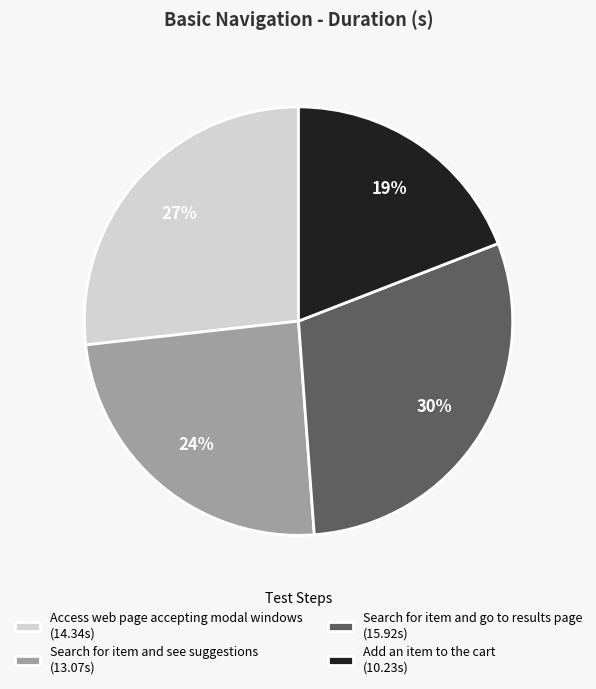

Combined, do Access web page accepting modal windows and Search for item and go to results page account for over 50%?

Yes